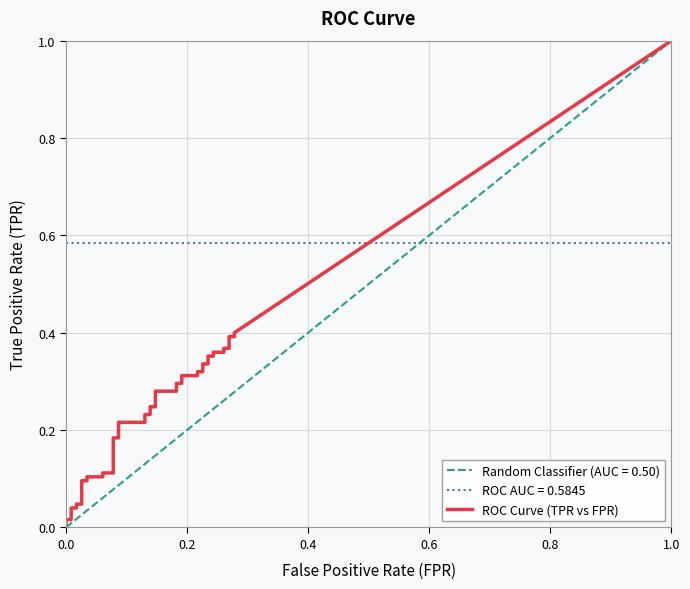

Does the chart have visible grid lines?

Yes